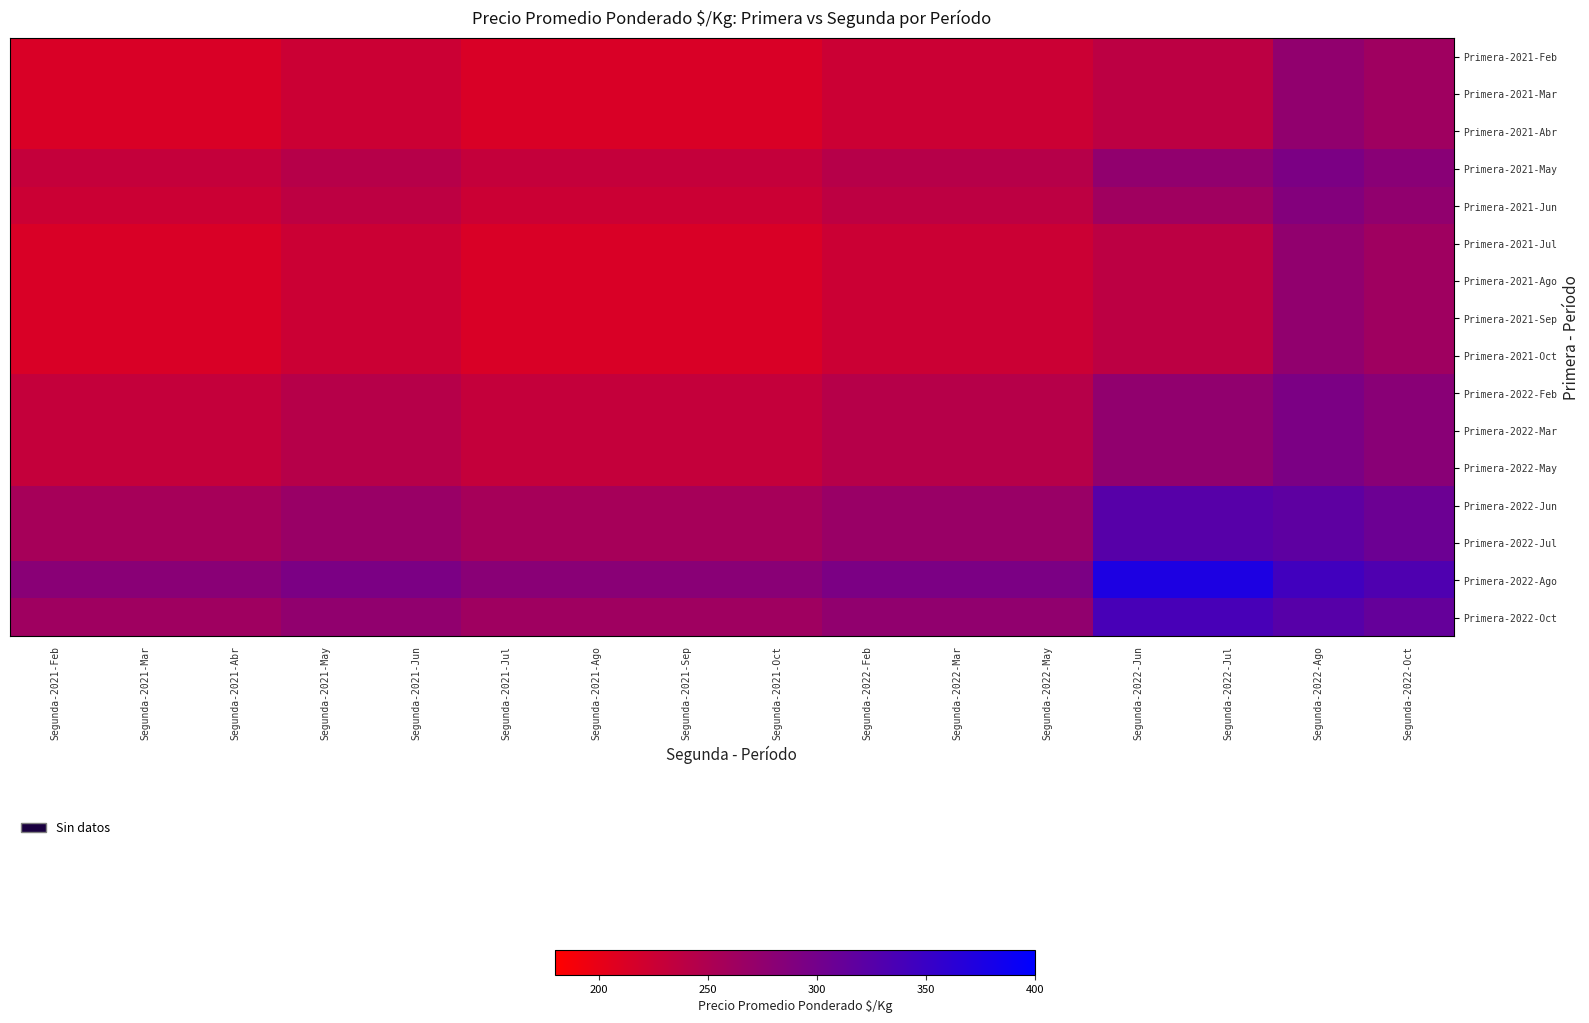

What is the maximum value shown in the chart?

375.0